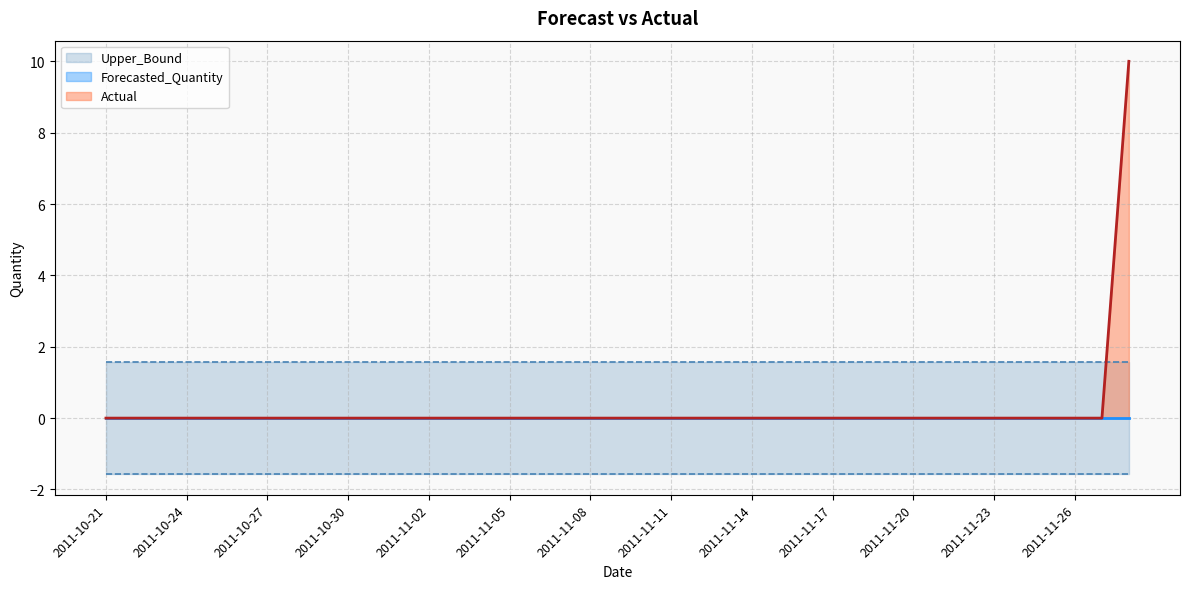

How many lines are shown in the chart?

4